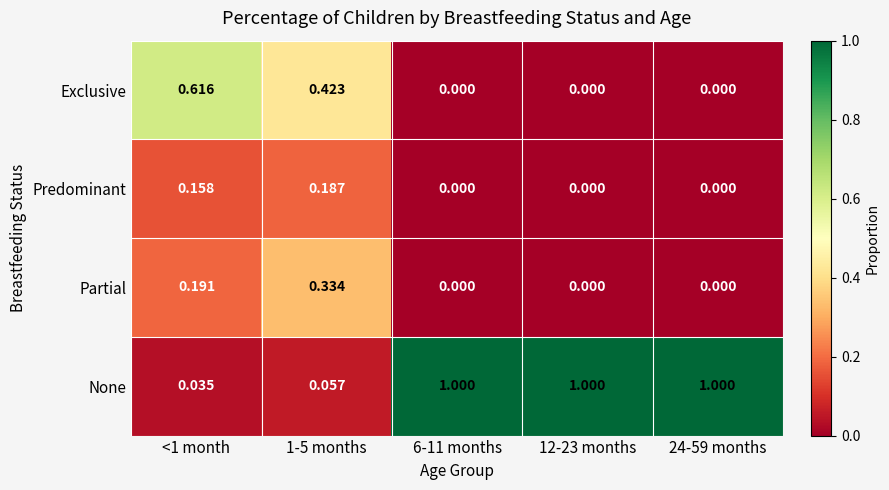

Which series has the widest spread of values?

None